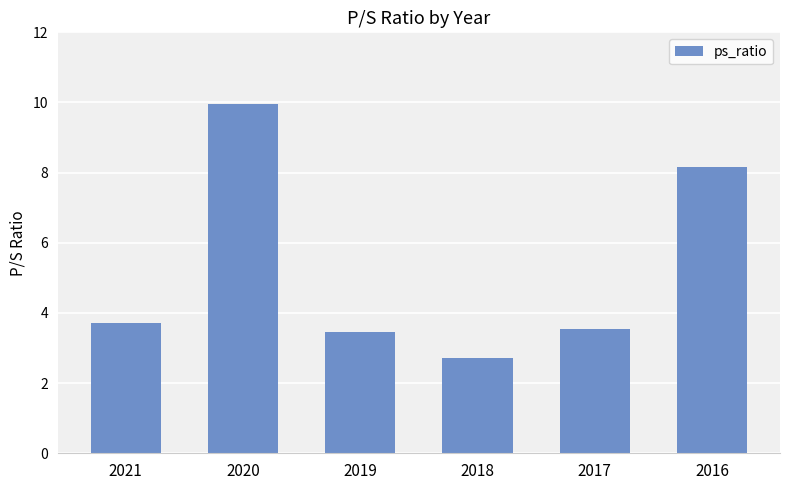

What is the greatest value displayed?

10.0